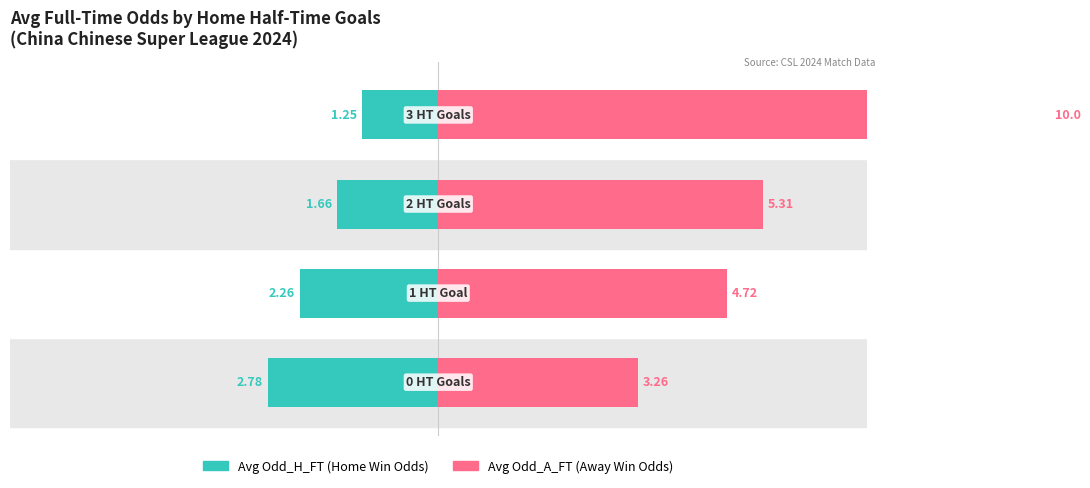

The value of Avg Odd_H_FT at 1 is -2.3. True or false?

True